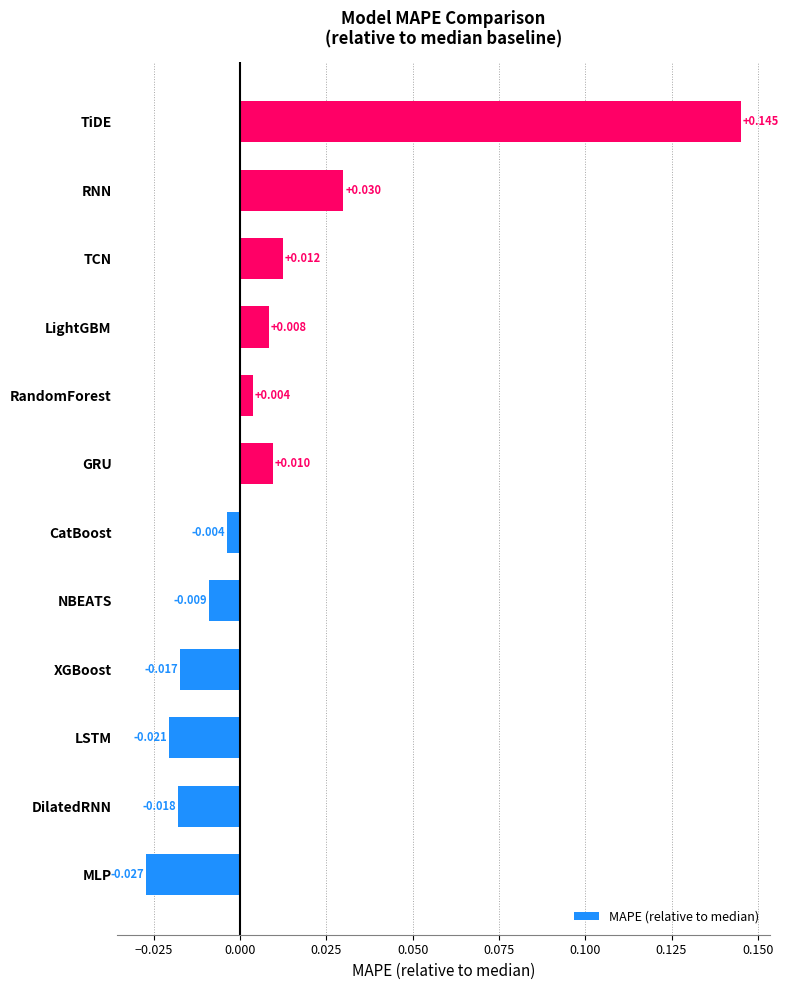

At which category does the chart reach its minimum across all series?

MLP